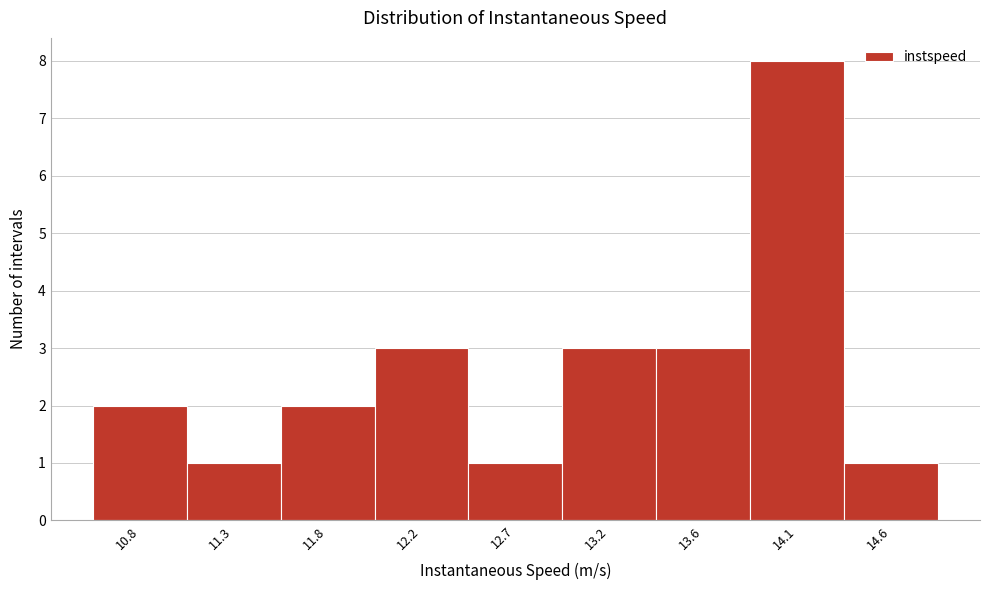

How tall is the bar that spans 13.40 to 13.85 on the x-axis? Neither the bar edges nor the heights are printed on the chart, so give them approximately, as read against the axes.

3